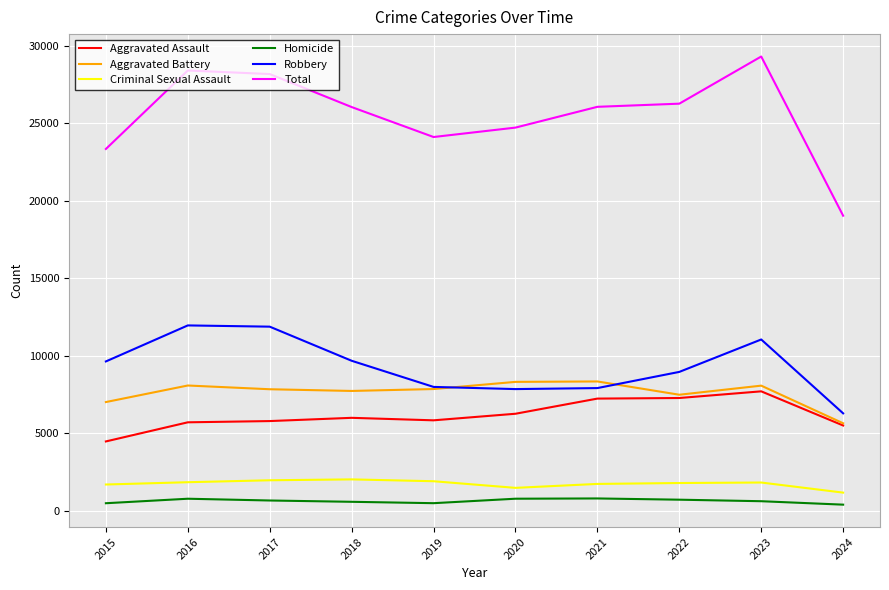

What is the maximum value shown in the chart?

29297